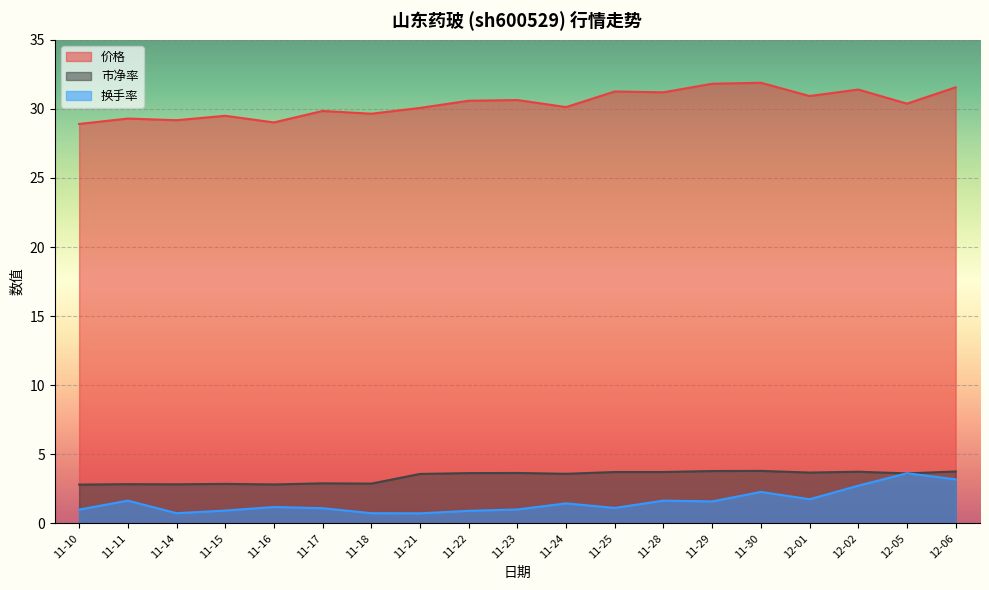

The value of 价格 at 11-29 is 31.8. True or false?

True